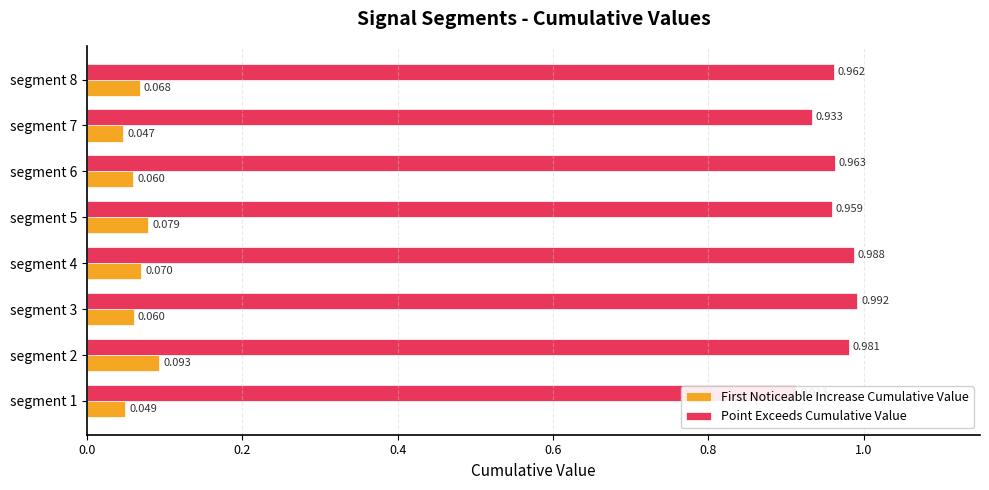

Rank the series at segment 8 from highest to lowest value.

Point Exceeds Cumulative Value, First Noticeable Increase Cumulative Value